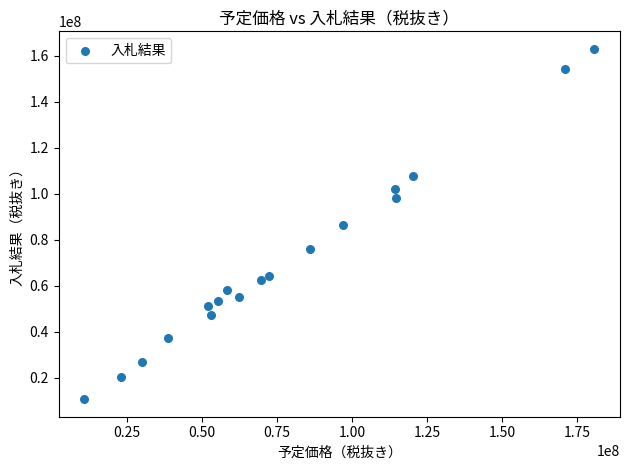

What is the range of X values (max minus min)?

169920000